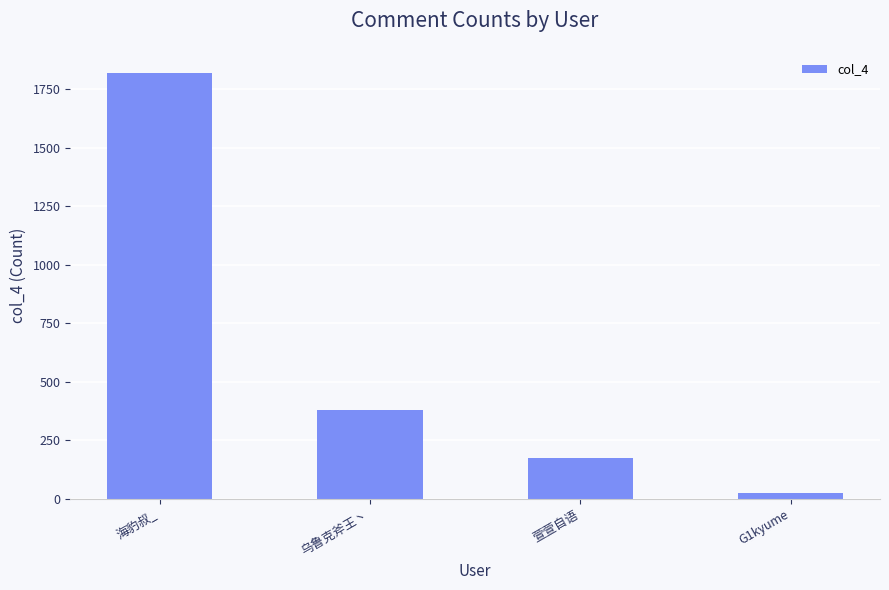

Rank the categories by value from highest to lowest.

海豹叔_, 乌鲁克斧王丶, 萱萱自语, G1kyume